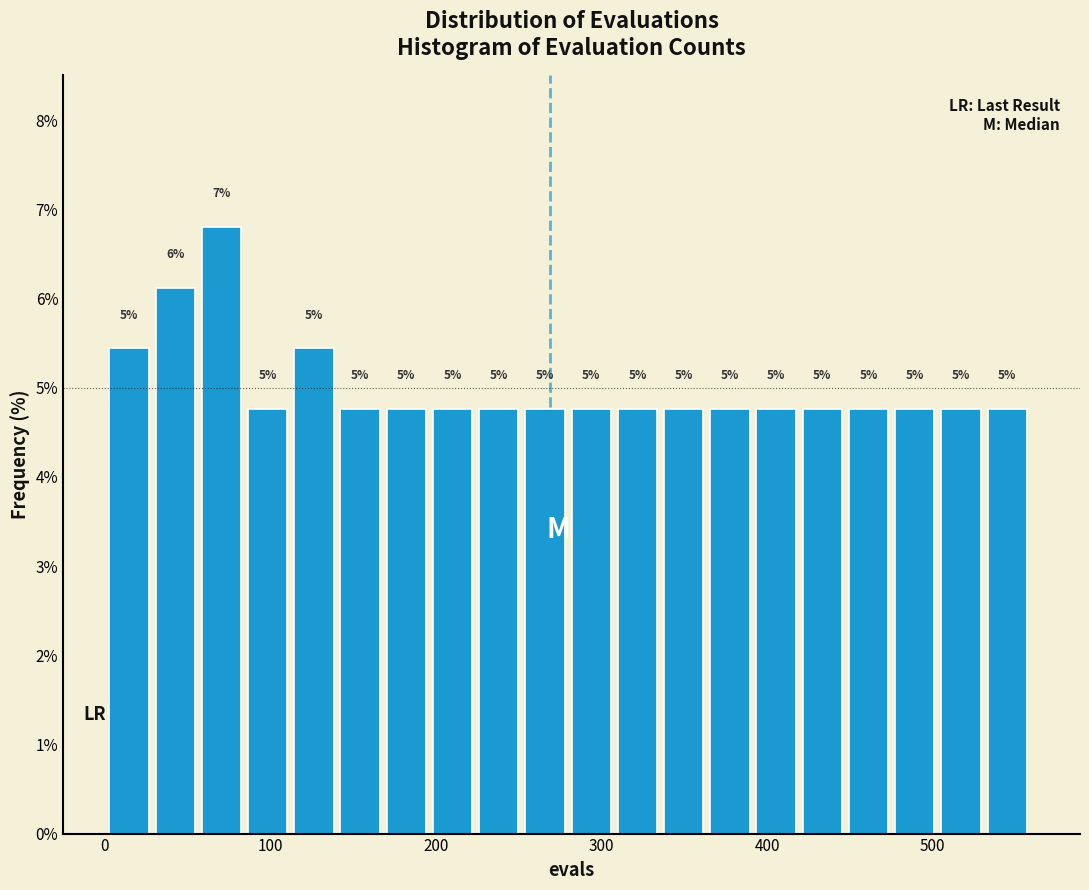

Read against the x-axis, roughly where is the centre of the tallest bar?

70